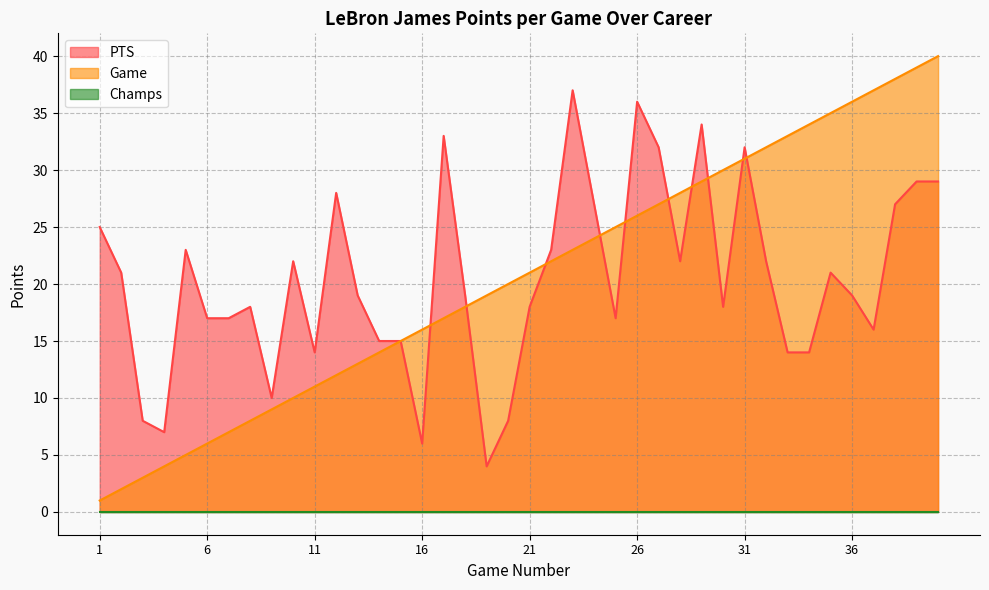

Where does the Game series first go above 21?

22